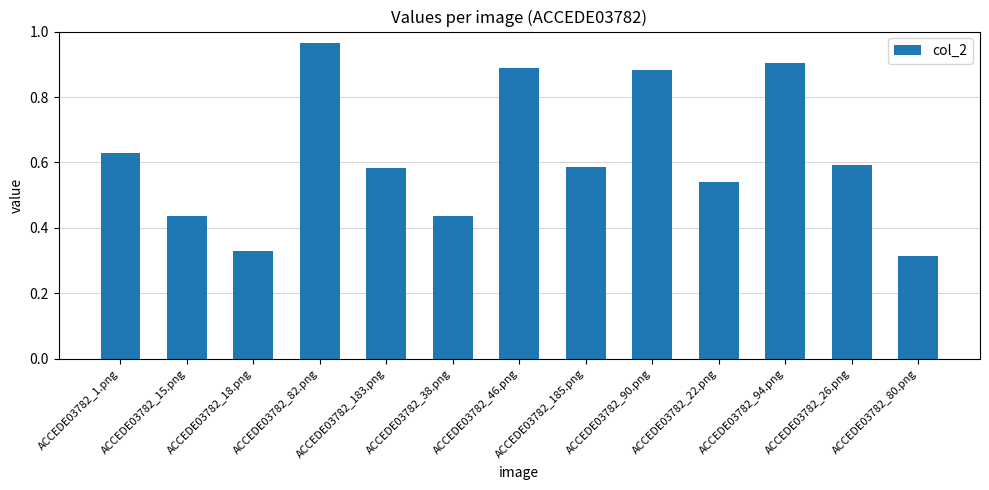

How many categories are shown in the chart?

13